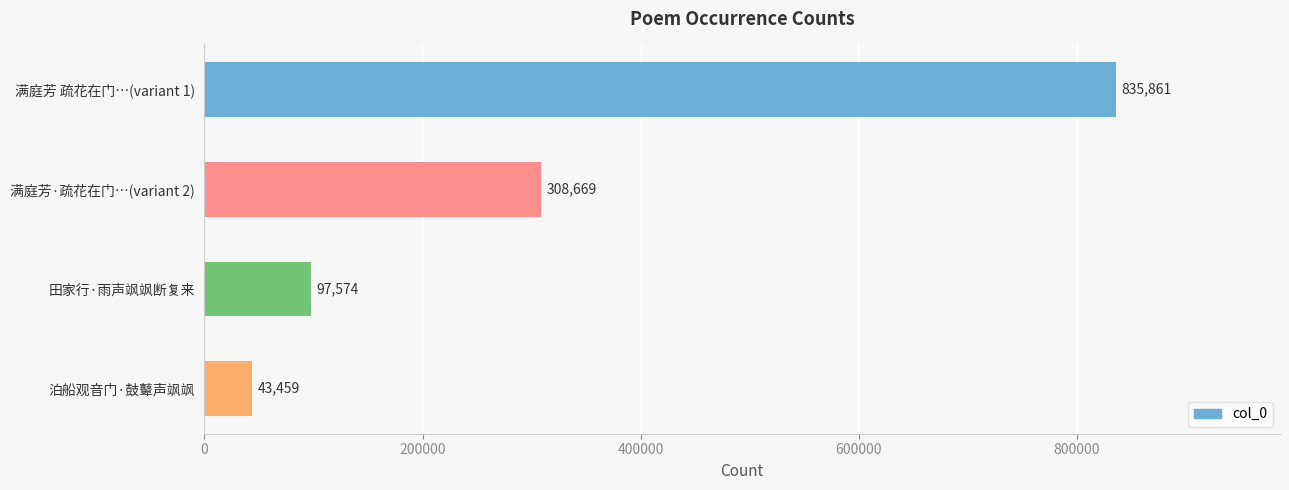

How many distinct data groups are displayed?

1